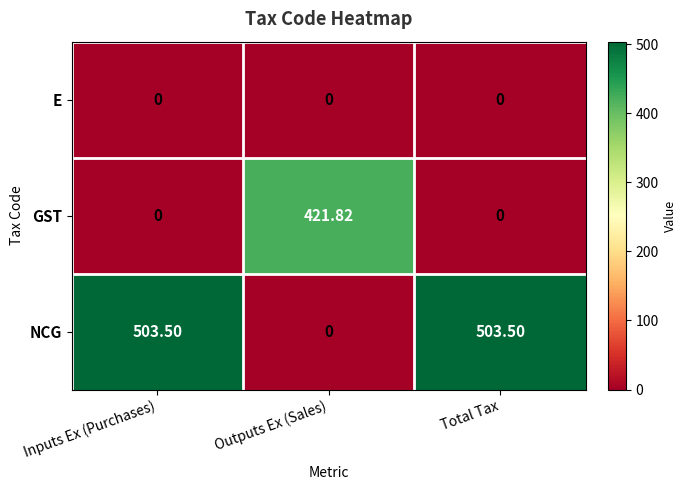

What is the total value across all series at Total Tax?

503.5